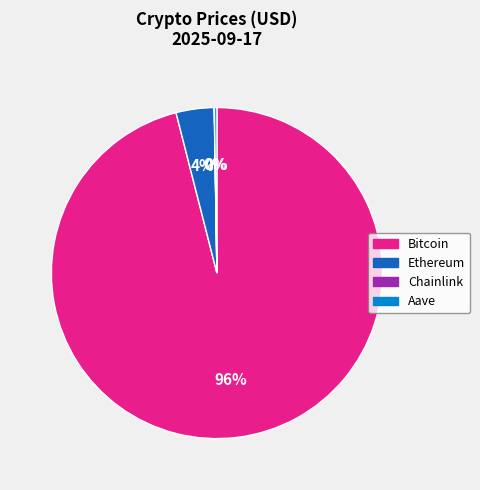

Between Bitcoin and Ethereum, which is larger?

Bitcoin